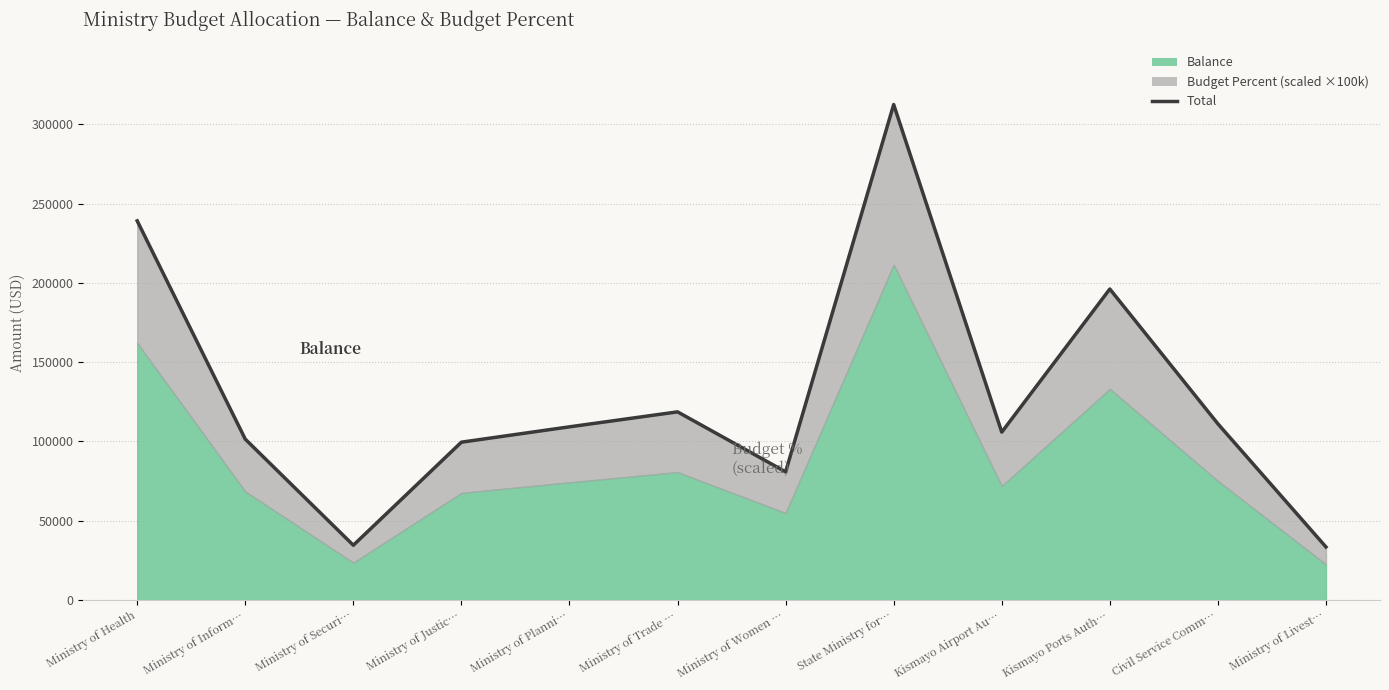

What is the difference between the maximum and minimum values?

278964